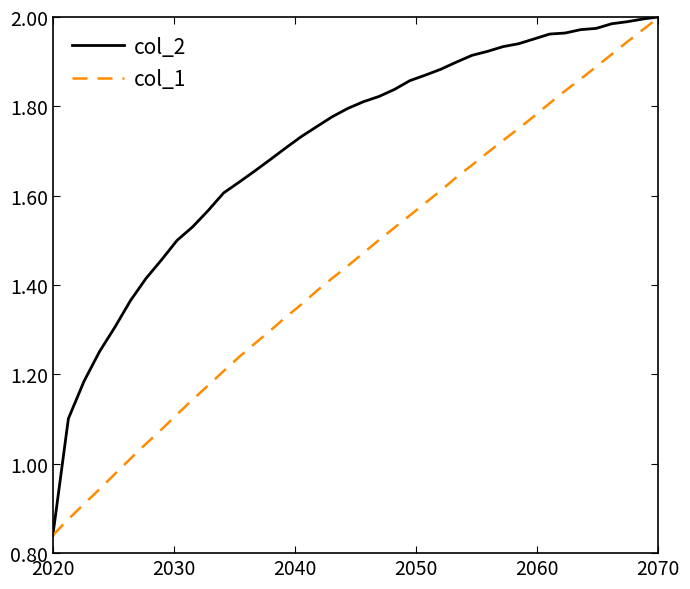

Which series has the largest total across all categories?

col_2